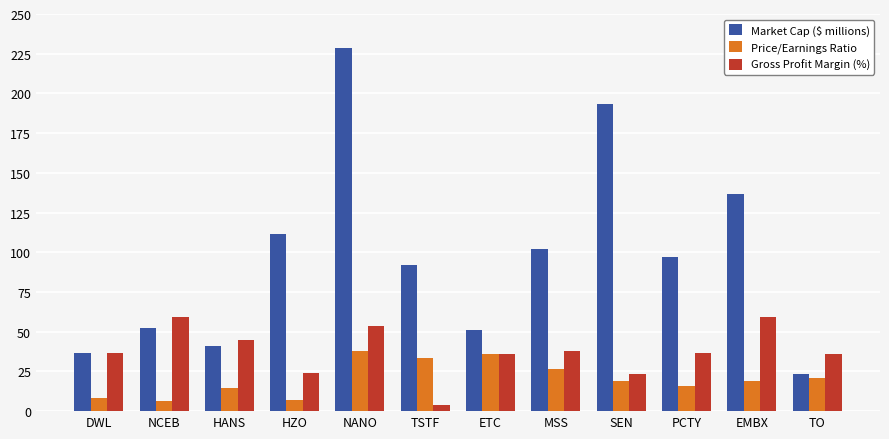

Is the value of Price/Earnings Ratio at EMBX greater than the value of Market Cap ($ millions) at DWL?

No